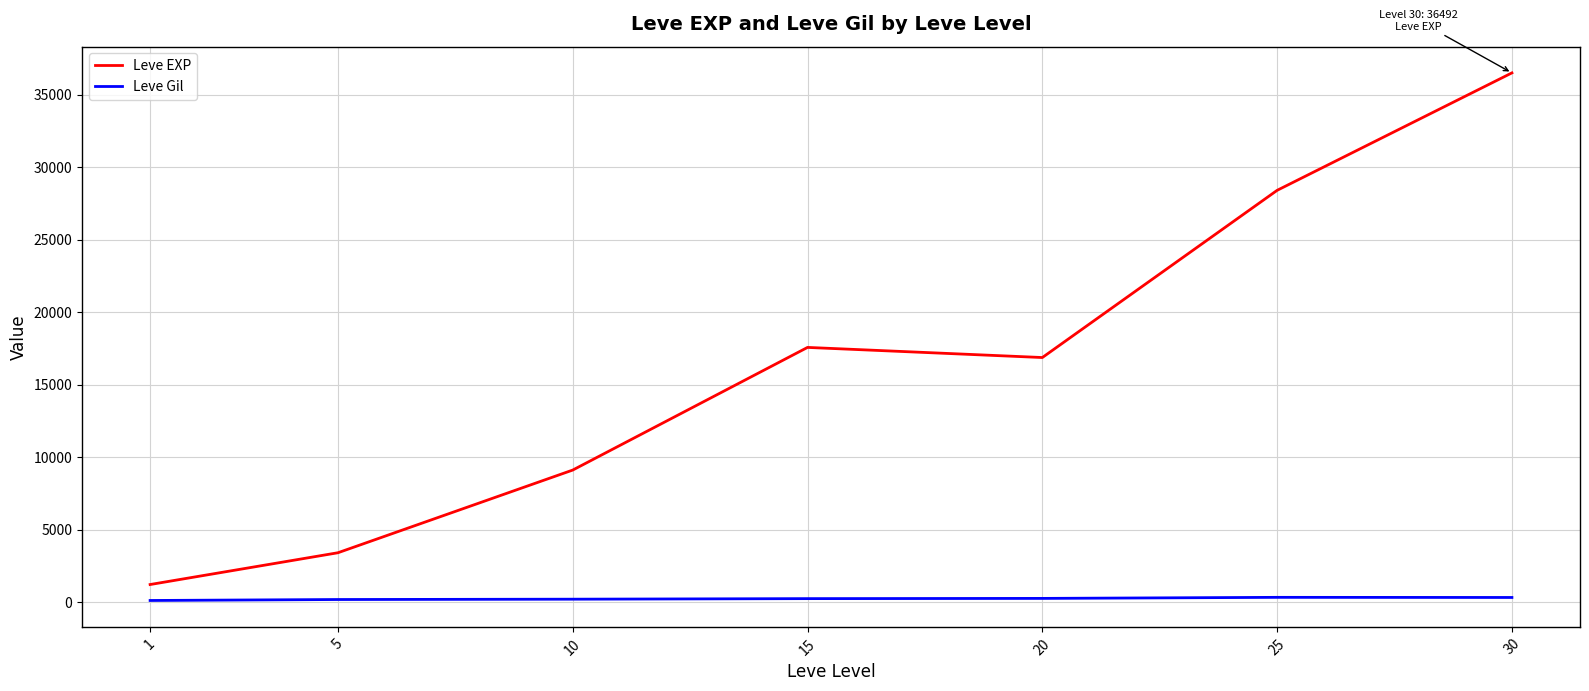

At which label does Leve EXP first exceed 16865?

15